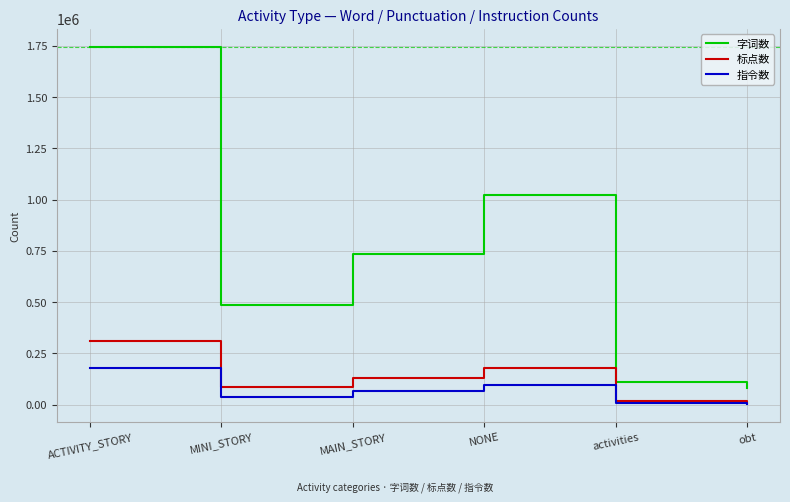

True or false: 标点数 and 字词数 intersect in this chart.

False